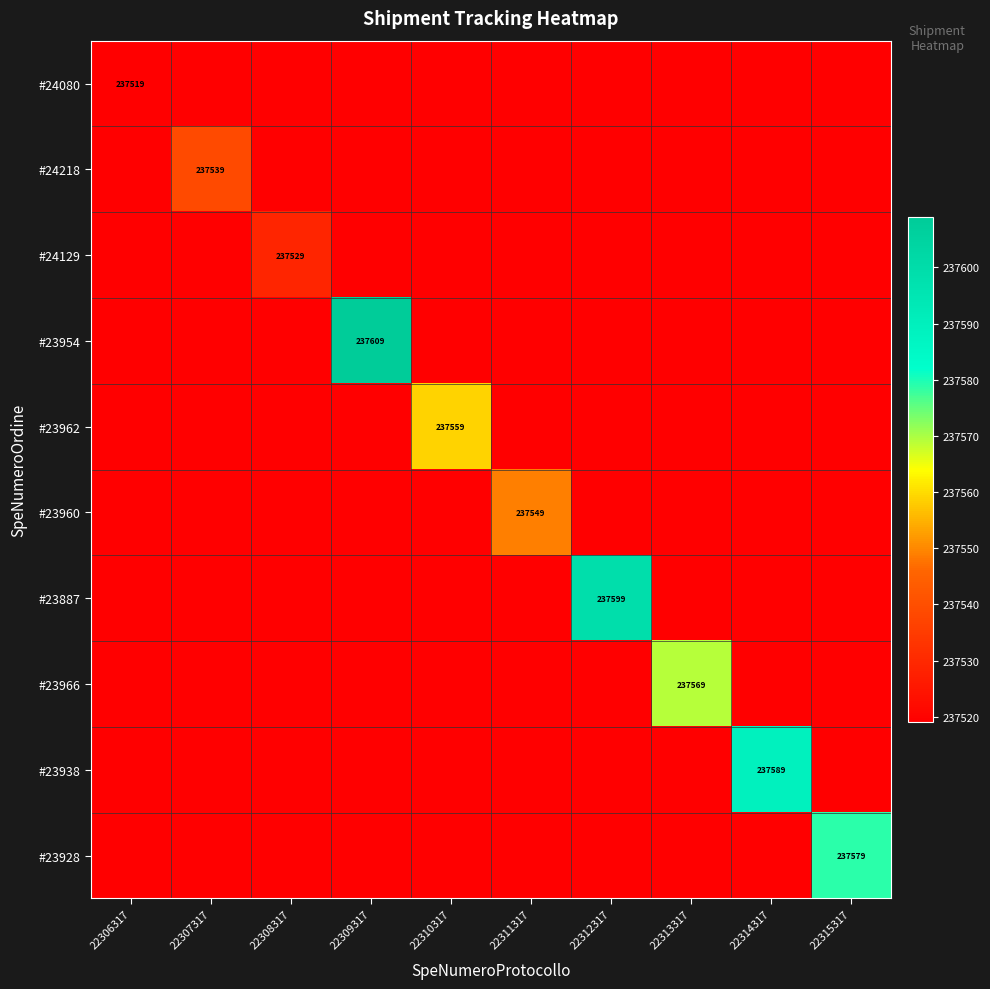

Is it true that #24080 equals 162092 at 22306317?

False